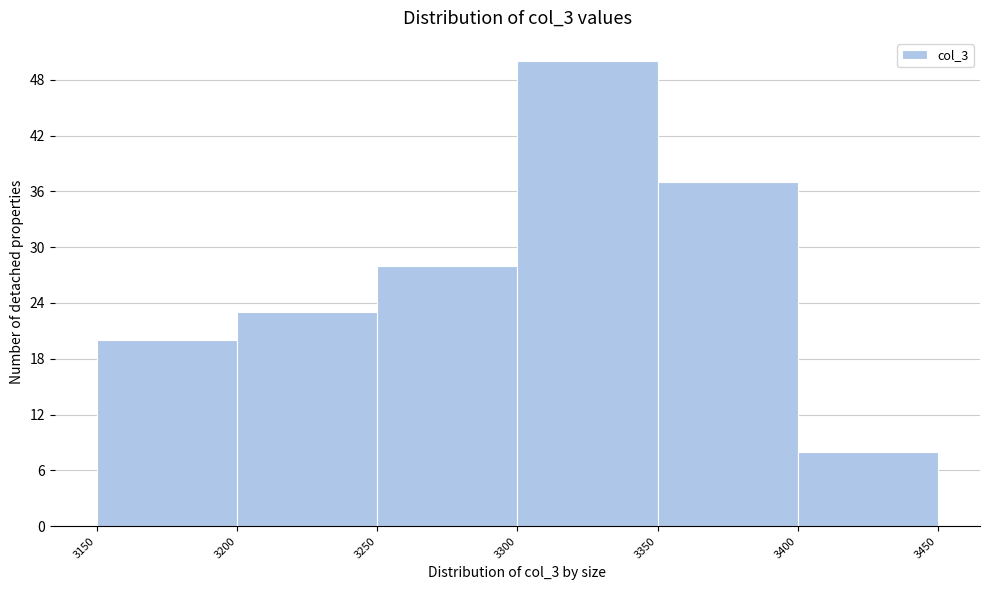

Reading left to right, list every bar in this chart as the range it spans on the x-axis followed by its height. The values are not printed on the chart, so give them approximately, as read against the axis.

3150 to 3200: 20
3200 to 3250: 23
3250 to 3300: 28
3300 to 3350: 50
3350 to 3400: 37
3400 to 3450: 8